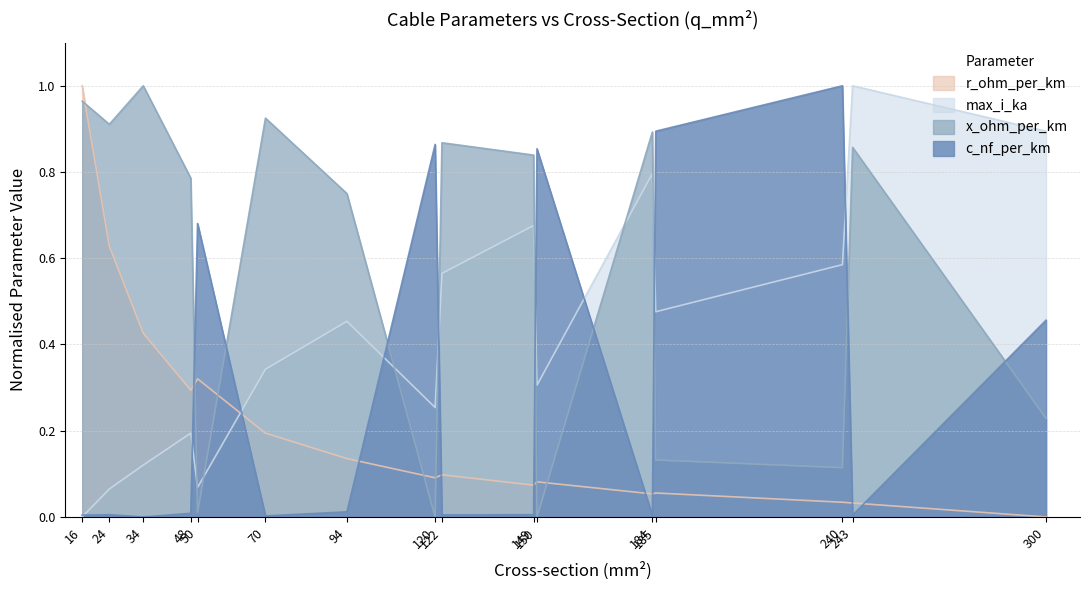

Rank the series by their average value, from highest to lowest.

x_ohm_per_km, max_i_ka, c_nf_per_km, r_ohm_per_km